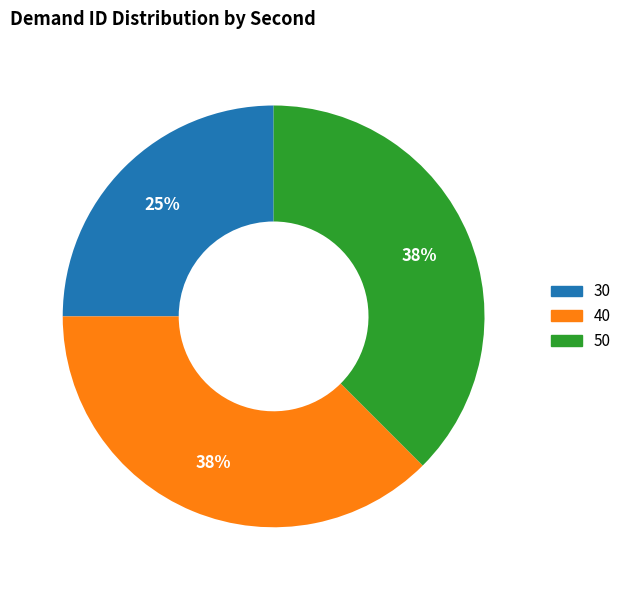

Do 40 and 50 together represent more than half of the pie?

Yes